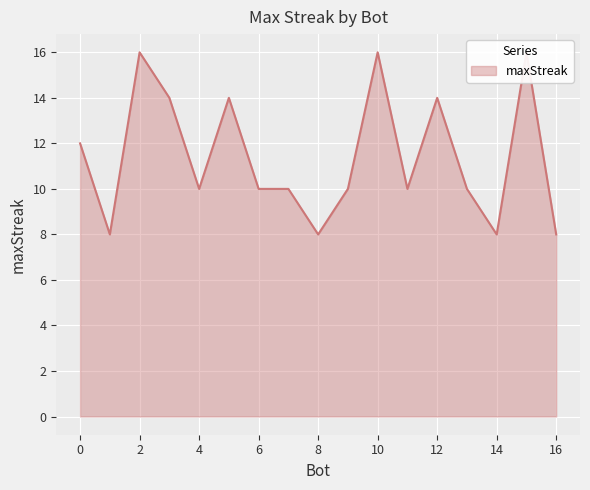

How many values are between 10 and 14?

10